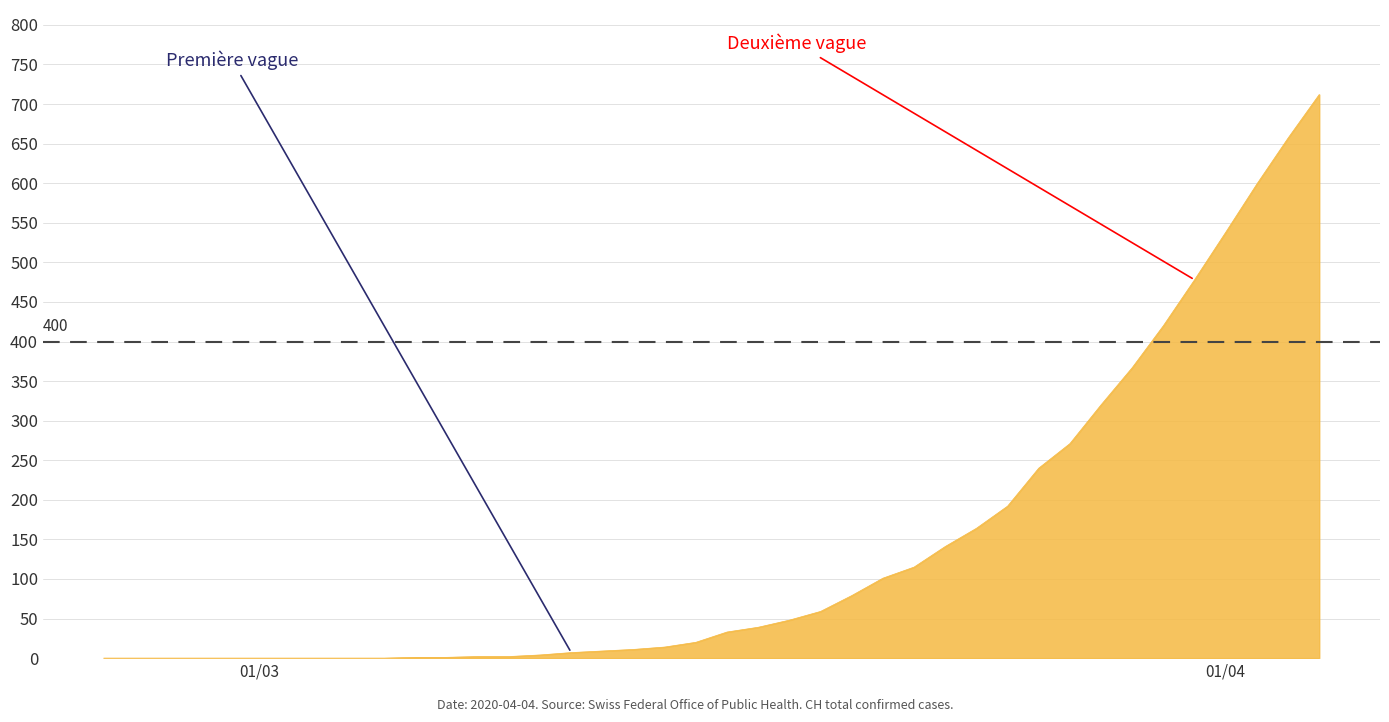

What is the difference between the maximum and minimum values?

712